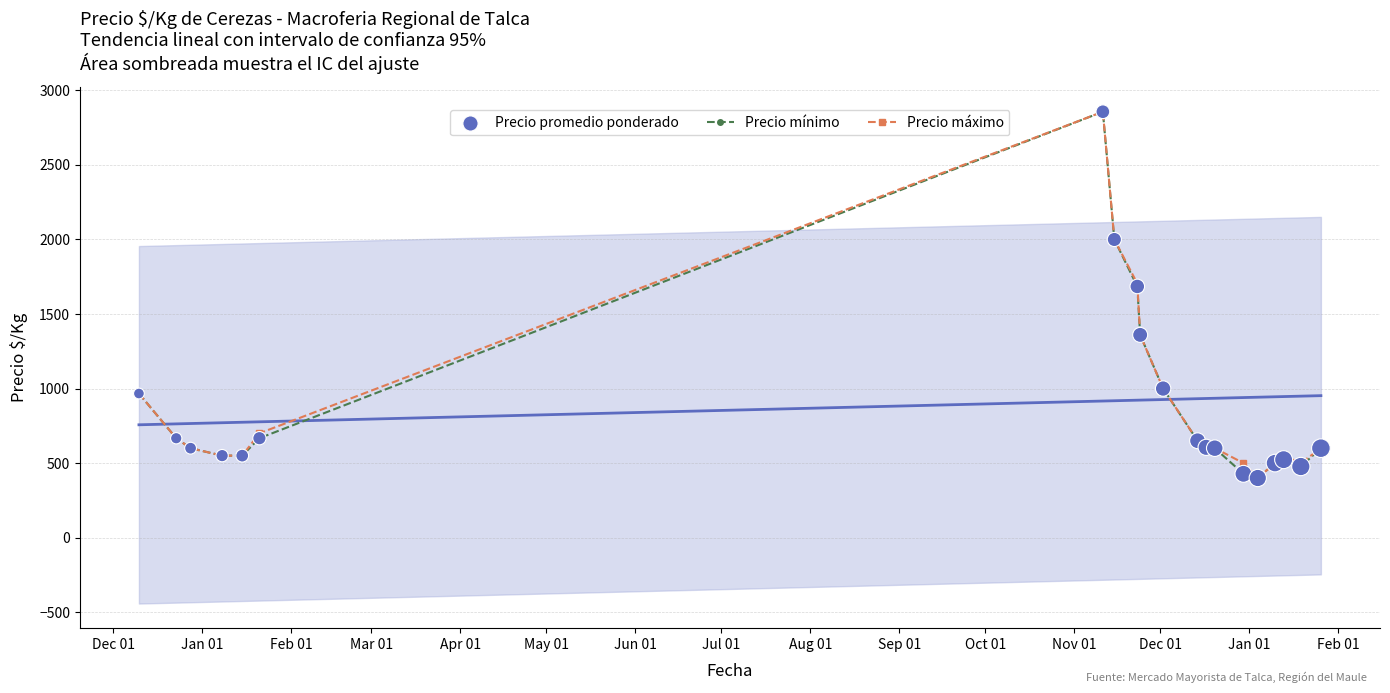

Which series reaches the minimum Y coordinate?

Precio mínimo